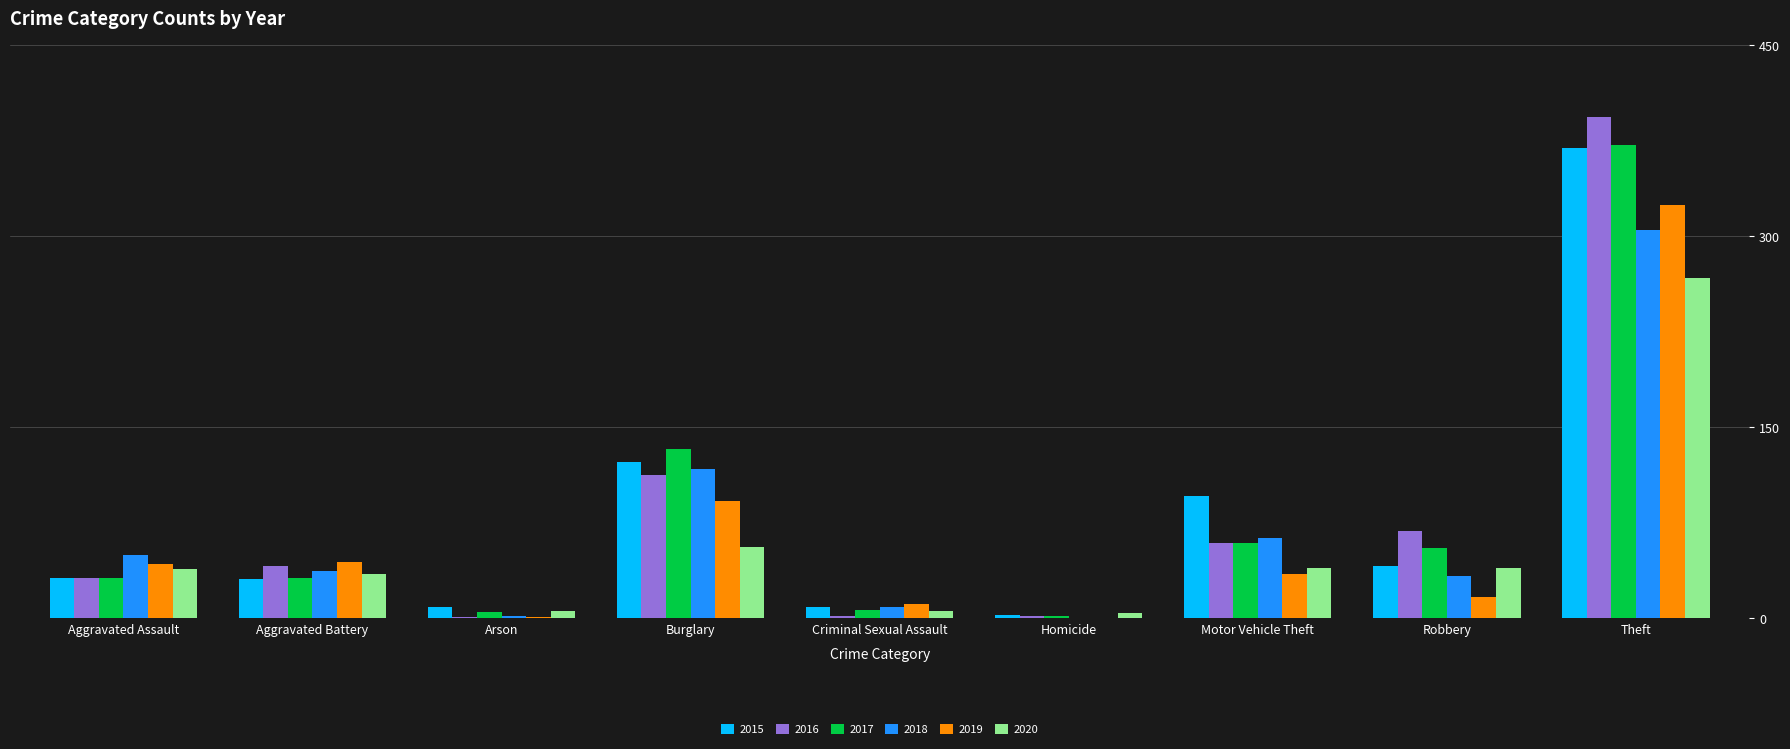

Is it true that 2015 equals 32 at Aggravated Assault?

True